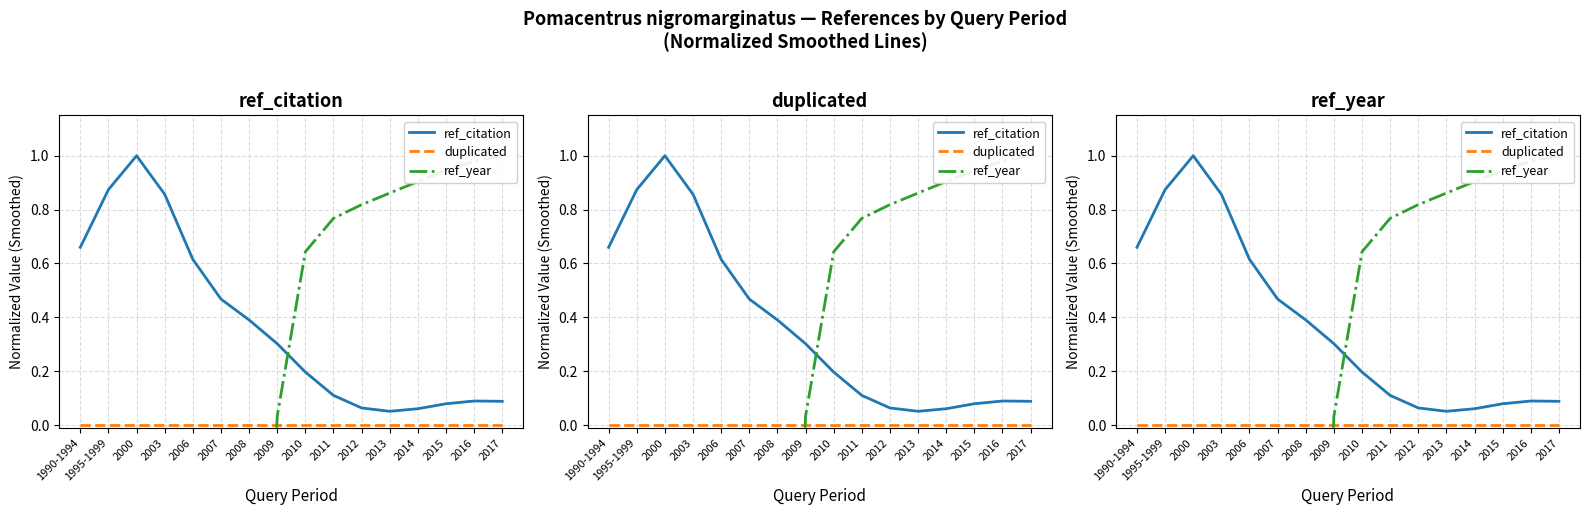

What is the difference between the ref_citation values at 2011 and 1990-1994?

0.5